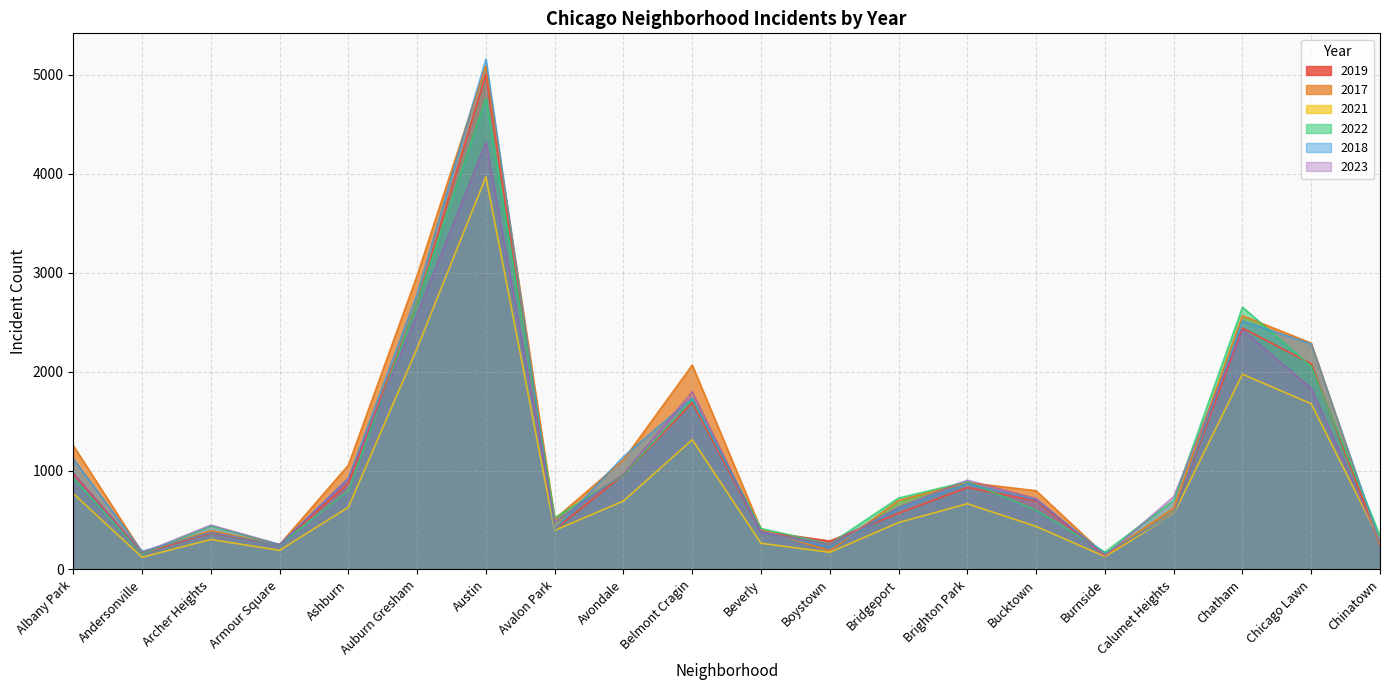

Read the 2017 value at Bridgeport, to the nearest 50.

700